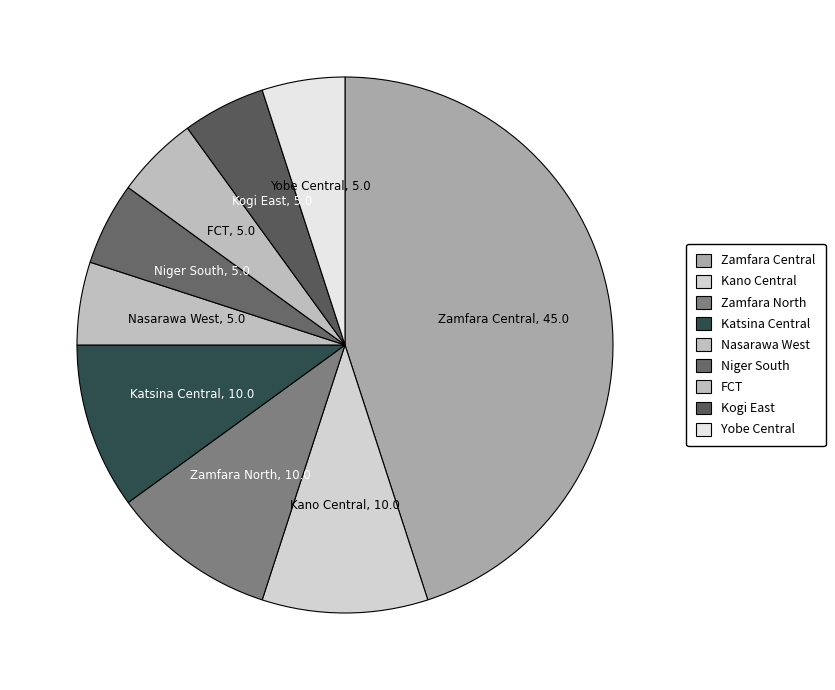

Does Yobe Central represent more than half of the total?

No